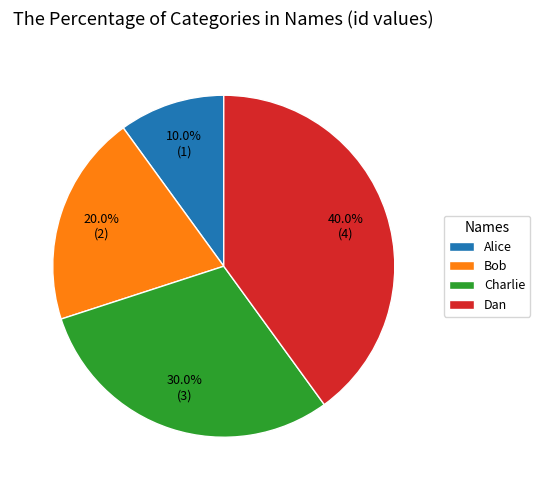

Combined, what portion of the pie is Charlie and Alice?

40.0%